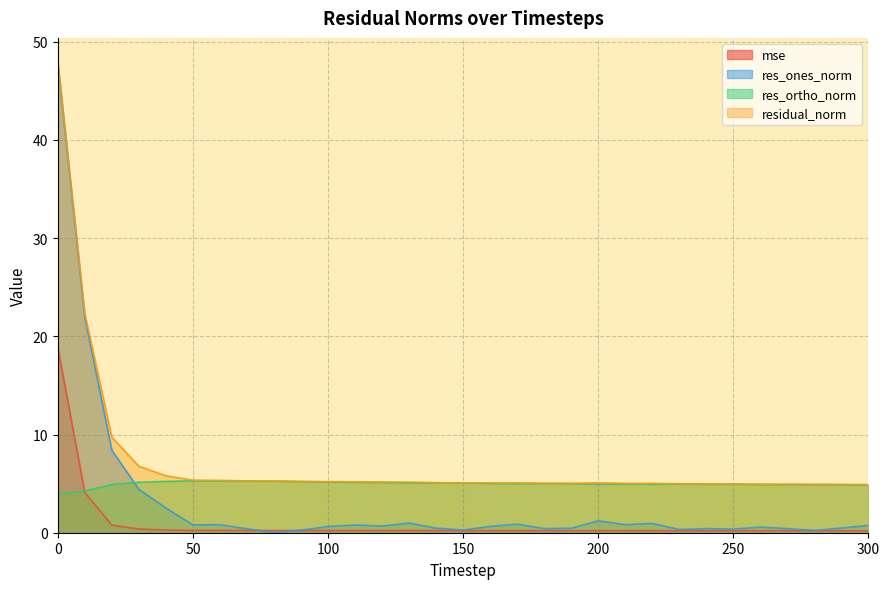

What is the total value across all series at 50?

11.7